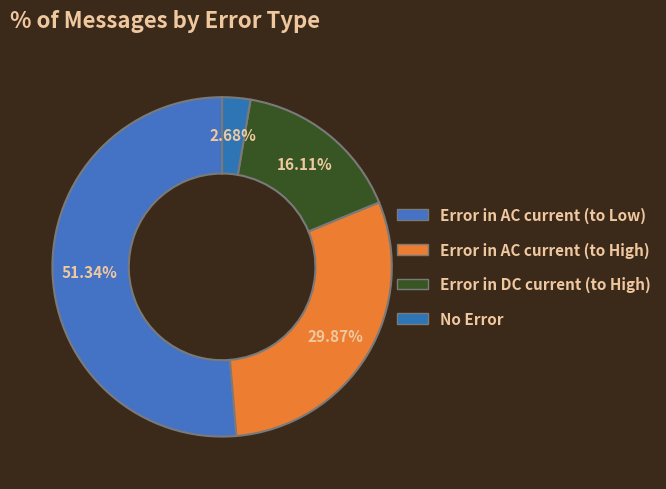

How many slices are in this pie chart?

4